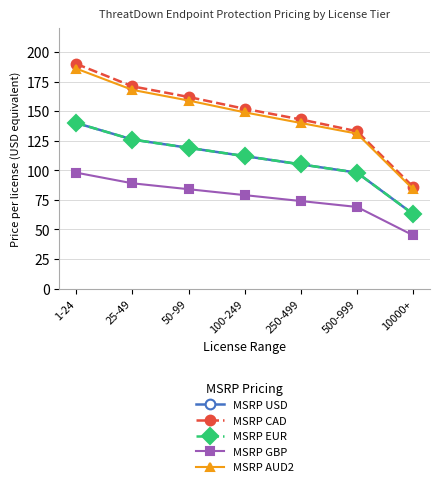

Does the chart have visible grid lines?

Yes